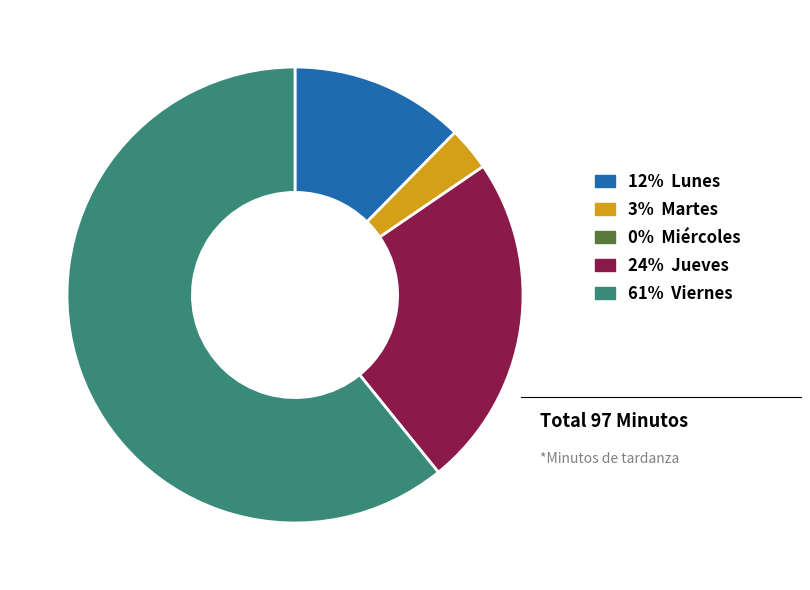

Is there any slice that represents more than half of the pie?

Yes